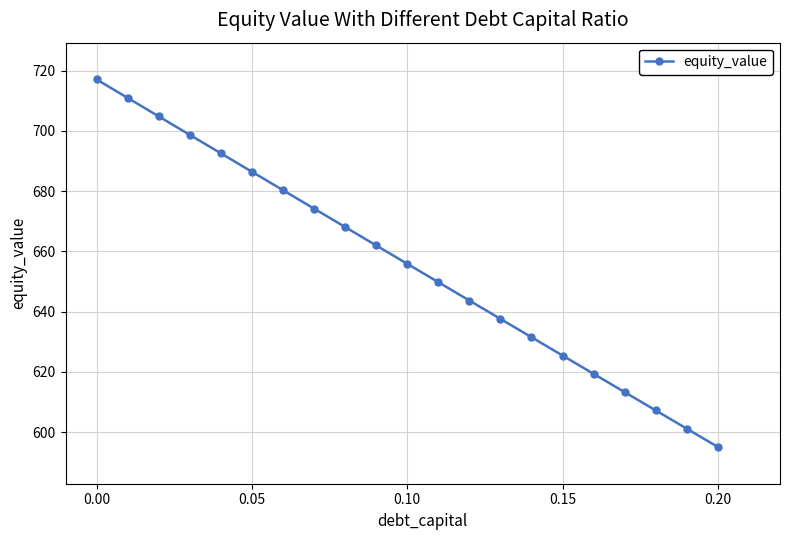

What is the sum of all values?

13775.6